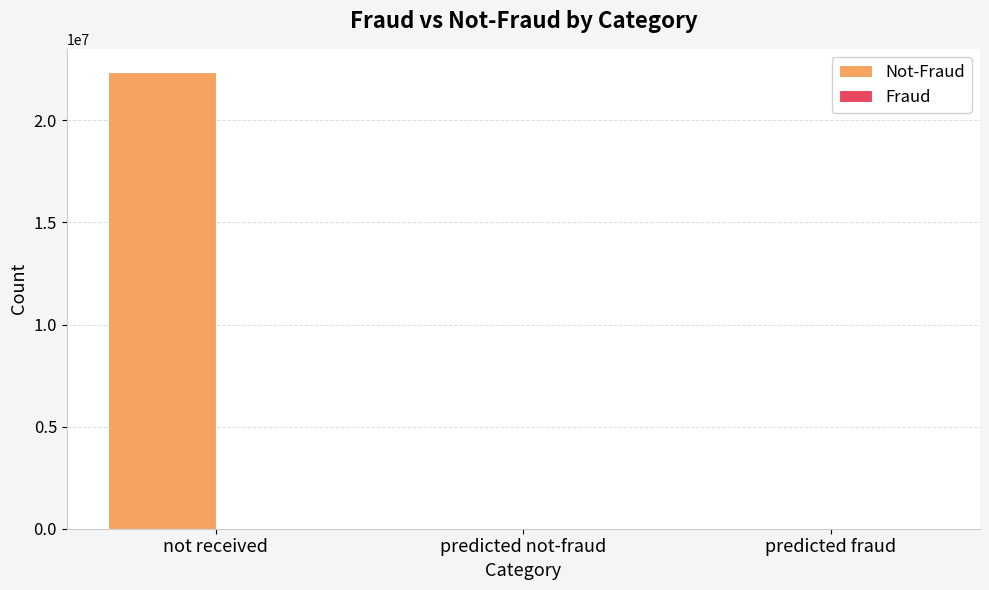

How many groups of bars are there?

3